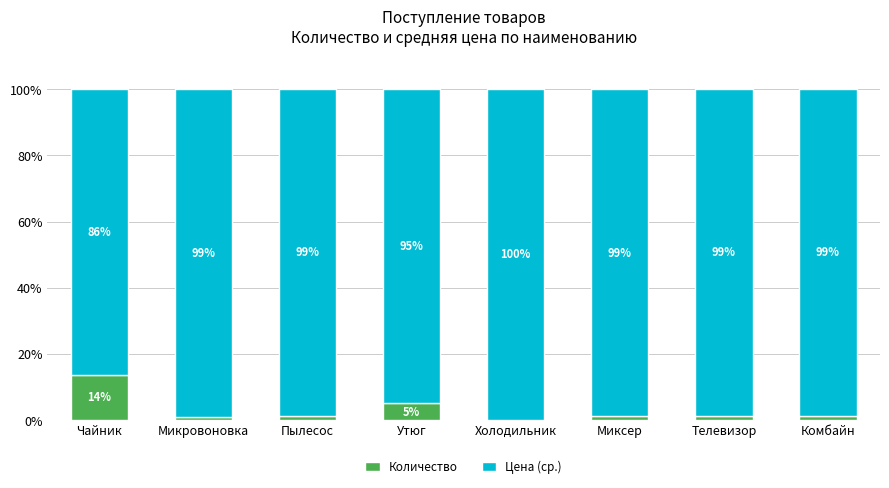

The Количество series shows 8.5 at Чайник. True or false?

False